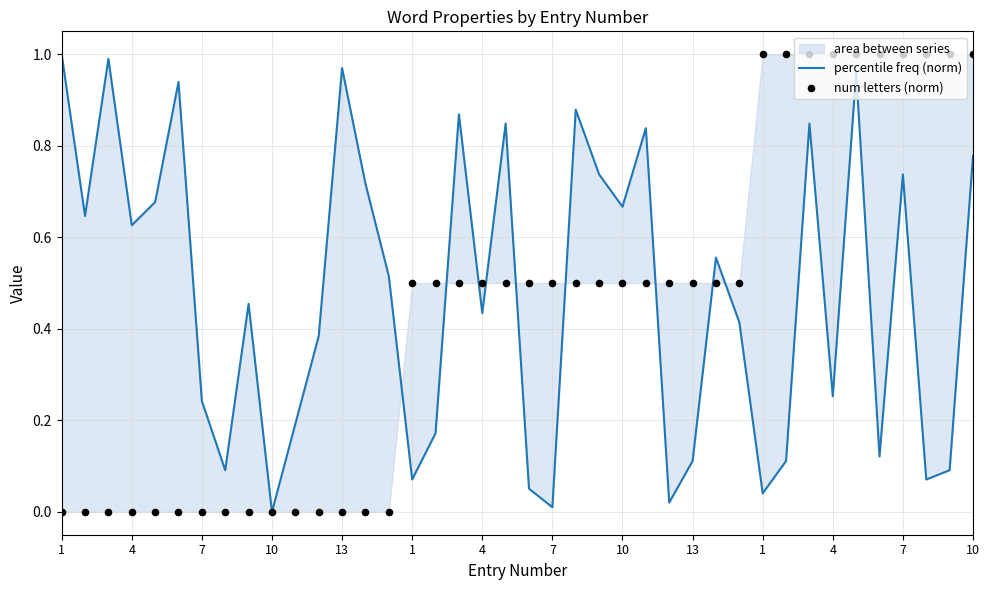

Which series has the largest Y range (max minus min)?

percentile freq (norm)